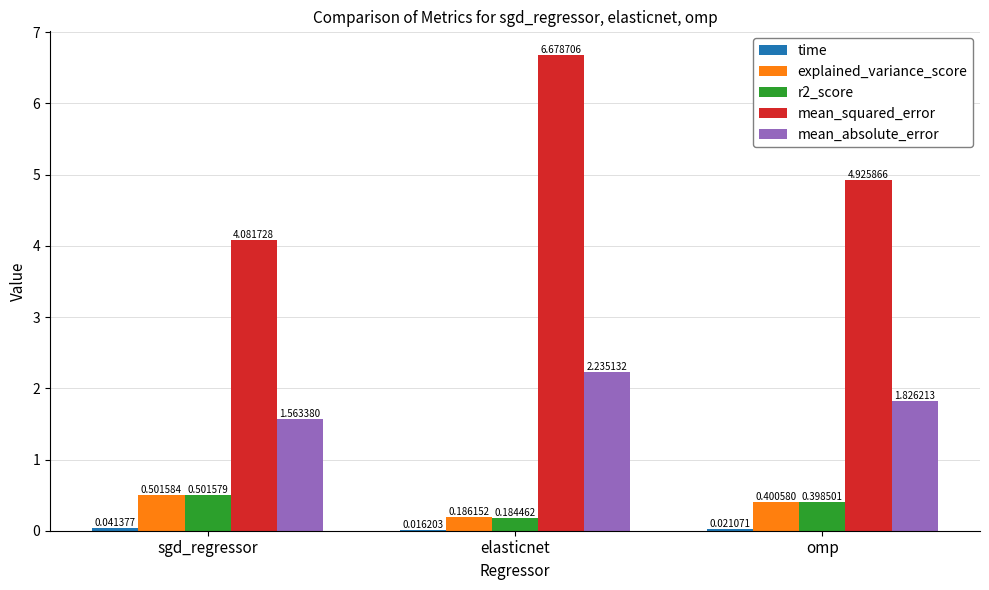

Where is r2_score nearest to the value 0?

elasticnet